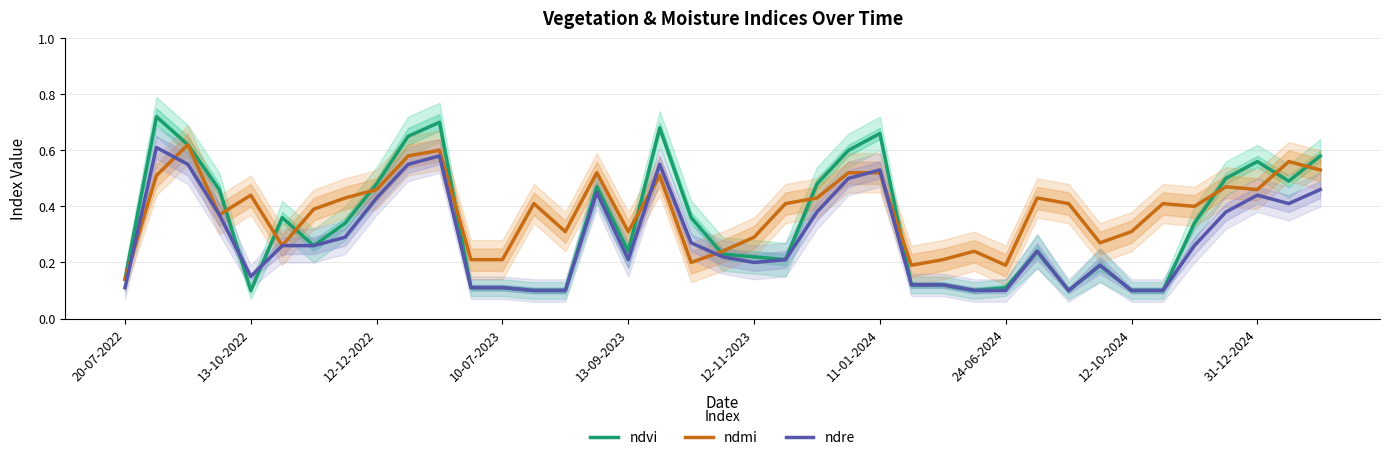

What is the approximate value of ndvi at 10?

0.7